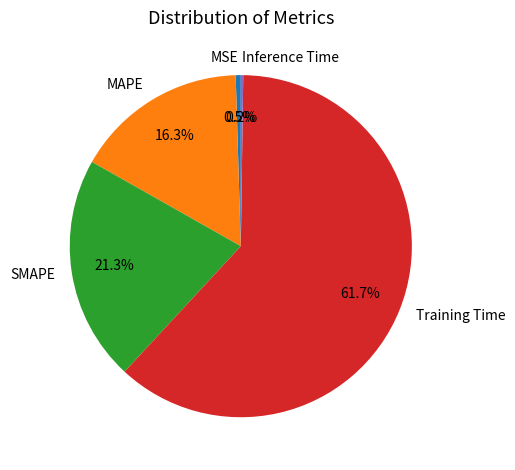

Is there a majority slice in this chart?

Yes